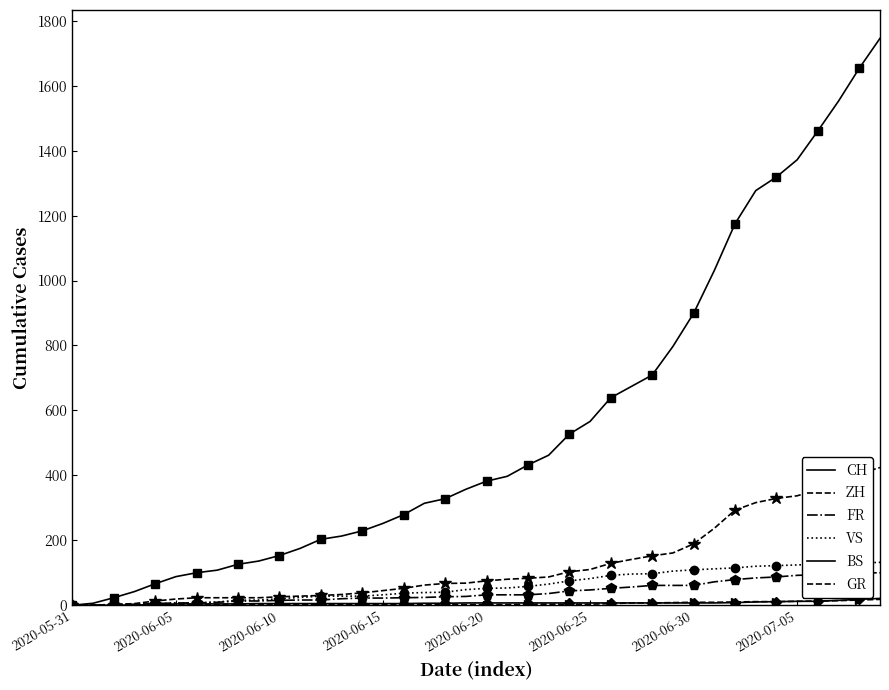

Is the value of GR at 2020-06-05 greater than the value of ZH at 23?

No